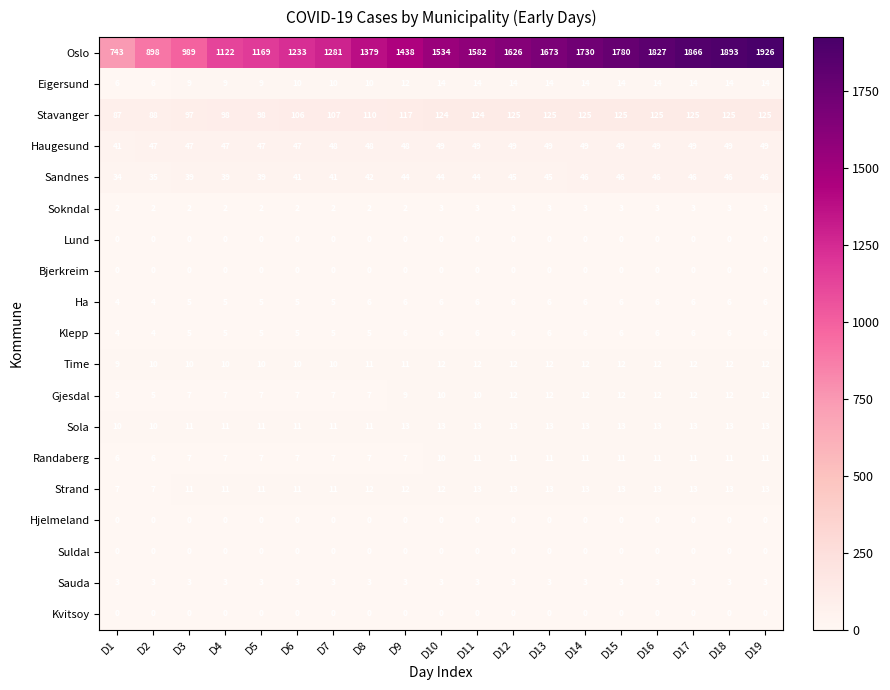

What value does the Sandnes series have at D8?

42